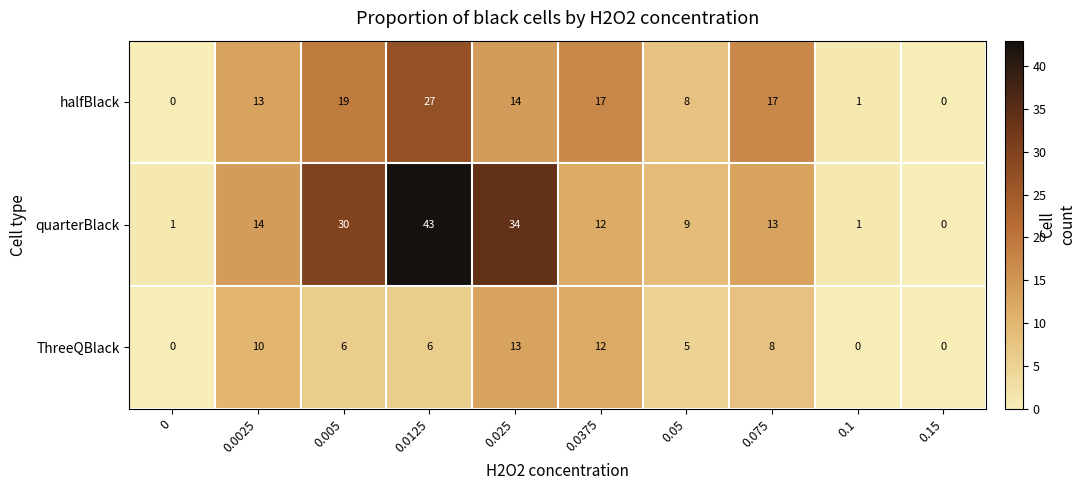

Rank the series by their average value, from highest to lowest.

quarterBlack, halfBlack, ThreeQBlack